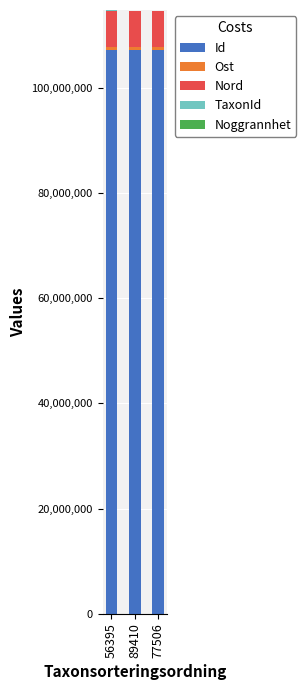

The value of Id at 89410 is 147196431. True or false?

False